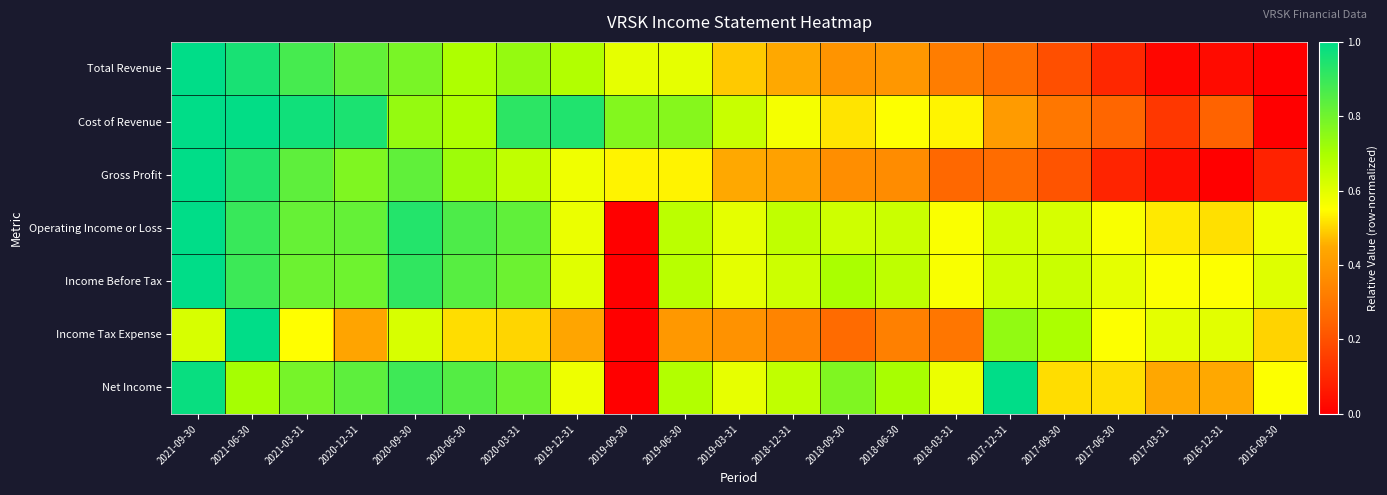

Between 2021-09-30 and 2016-12-31, which is larger?

2021-09-30